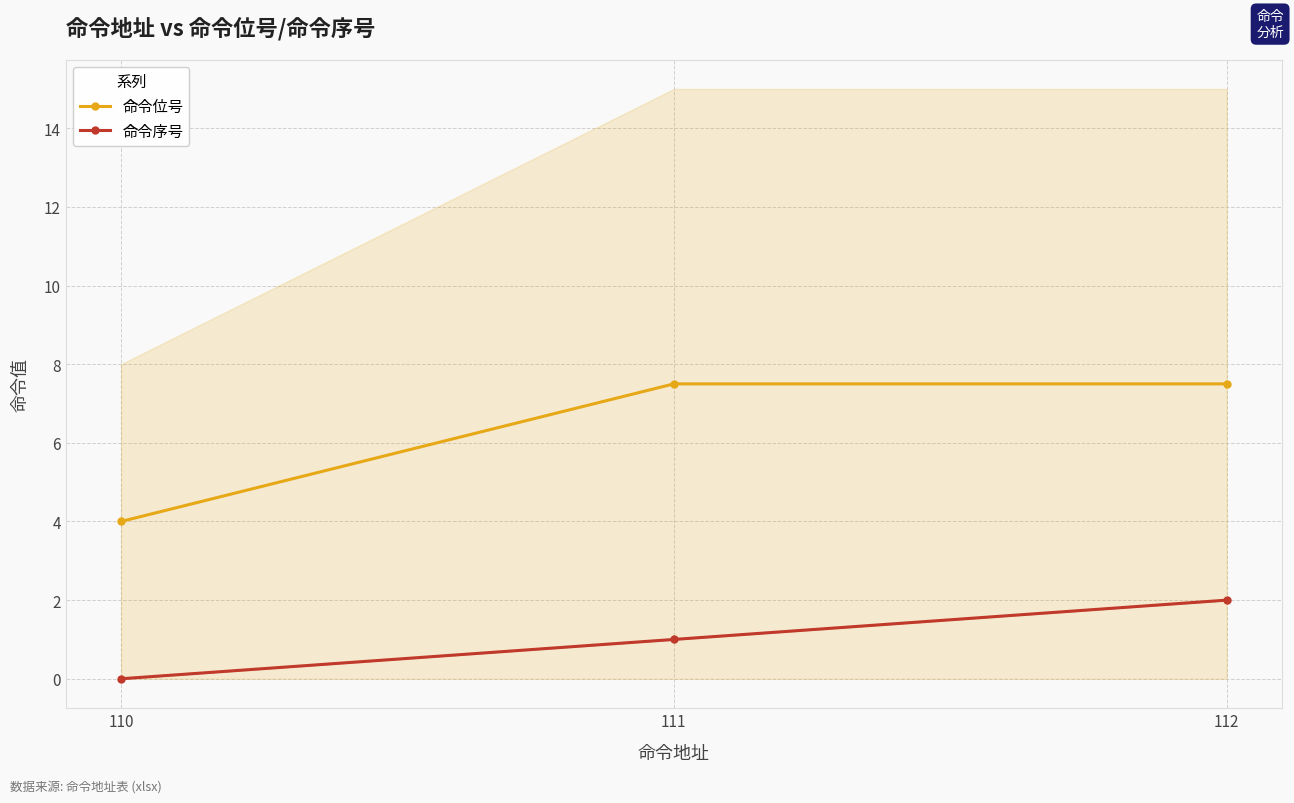

What is the sum of the 命令序号 values at 112 and 110?

2.0